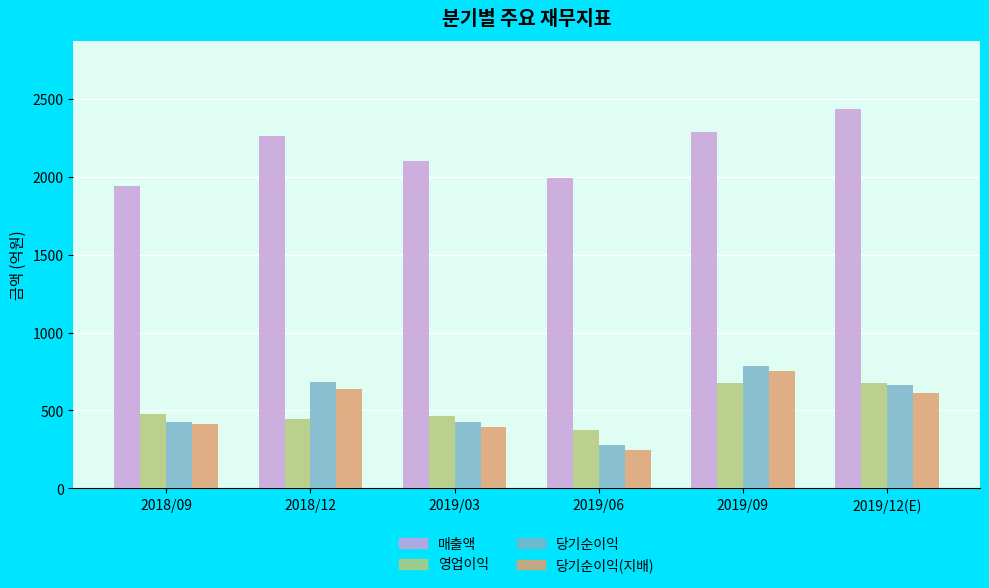

Is the value of 매출액 at 2019/09 greater than the value of 영업이익 at 2019/03?

Yes